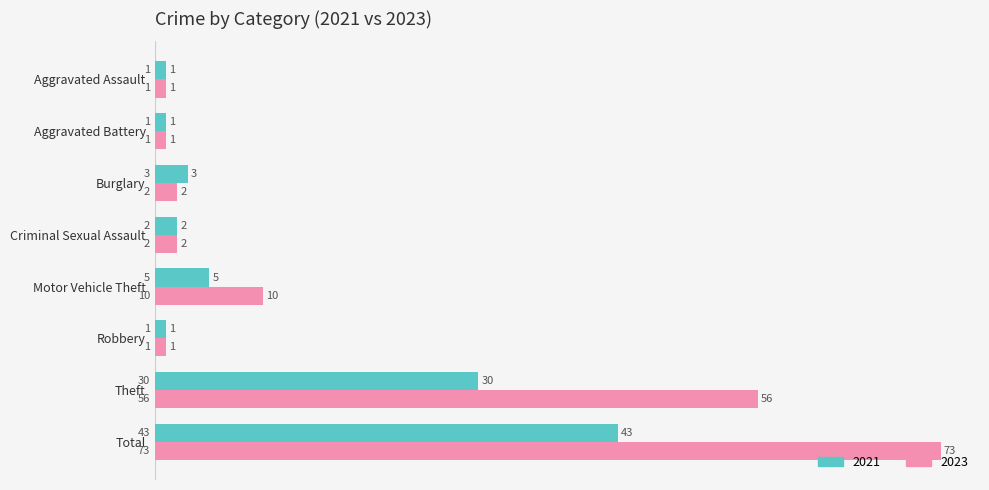

What is the total value across all series at Total?

116